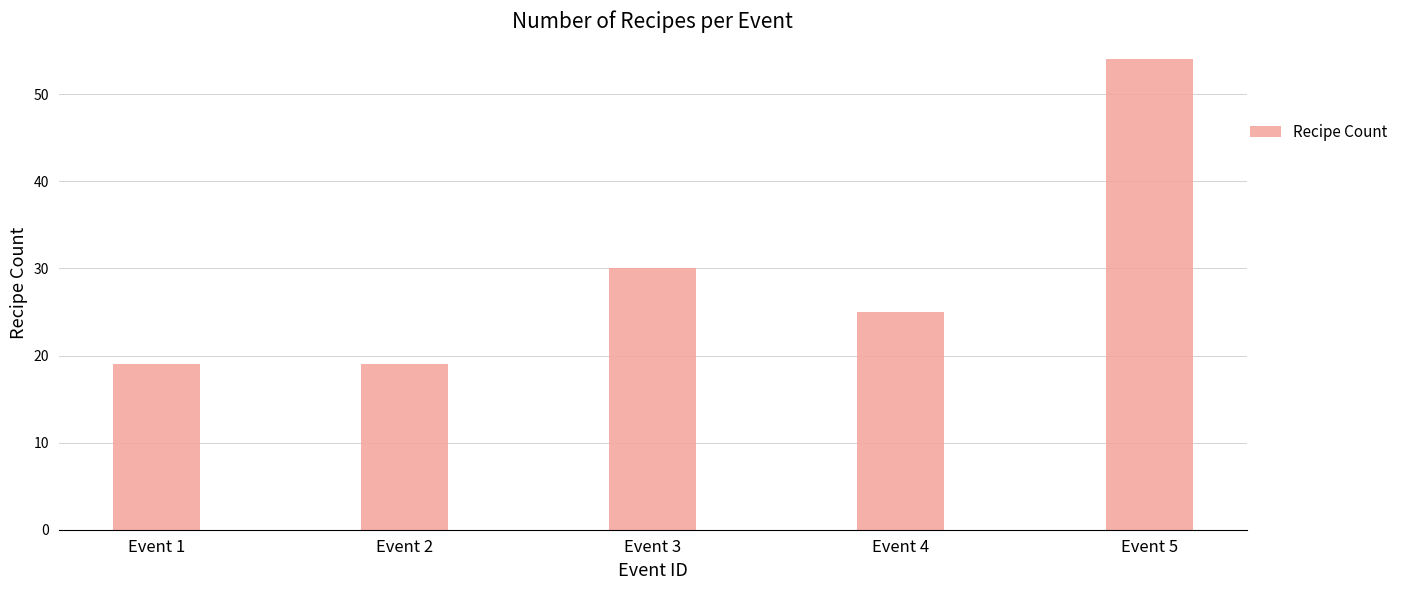

Are the bars horizontal?

No